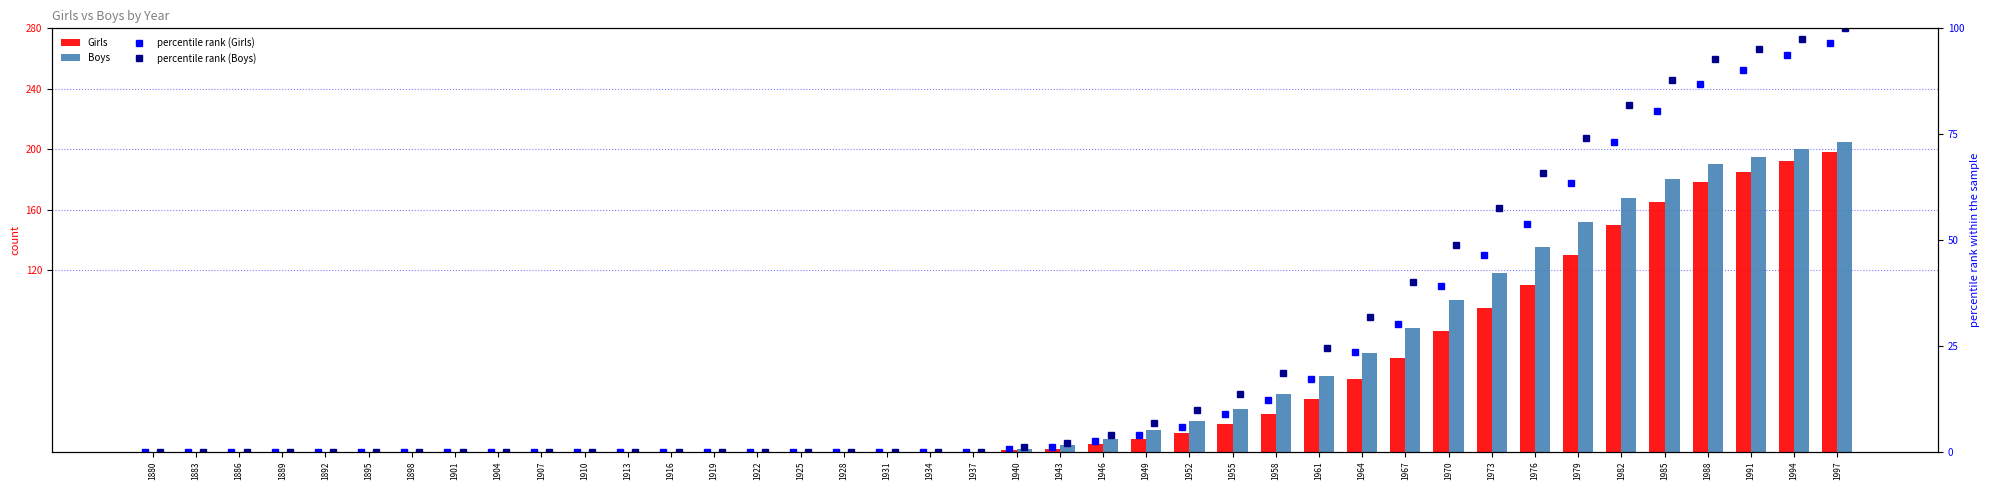

How many values in the Boys series are below 2?

20